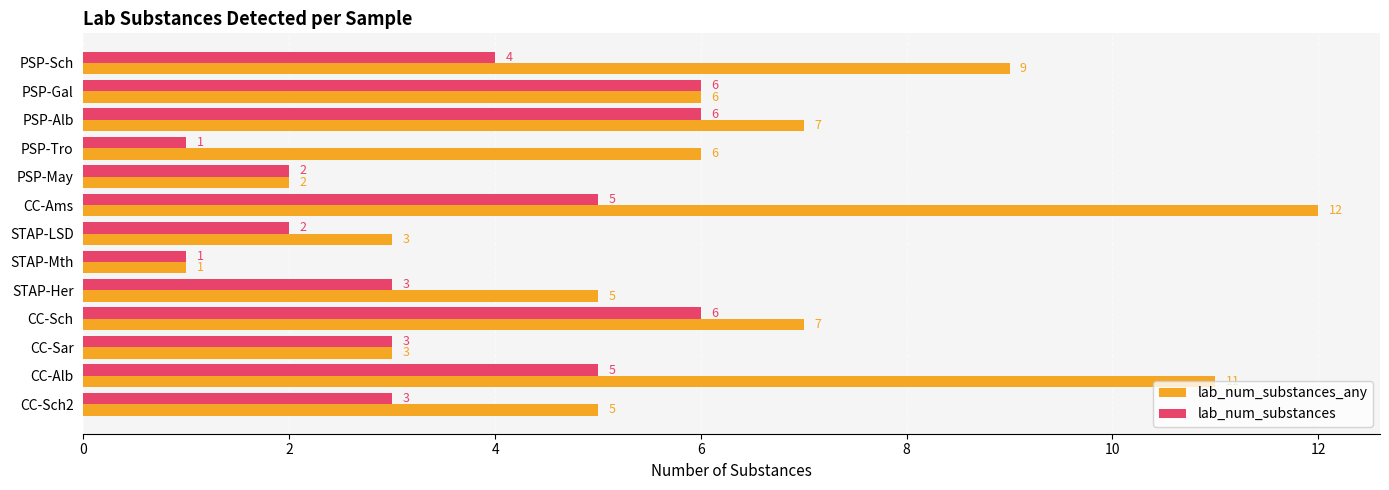

Is the value of lab_num_substances at PSP-Gal greater than the value of lab_num_substances_any at CC-Ams?

No